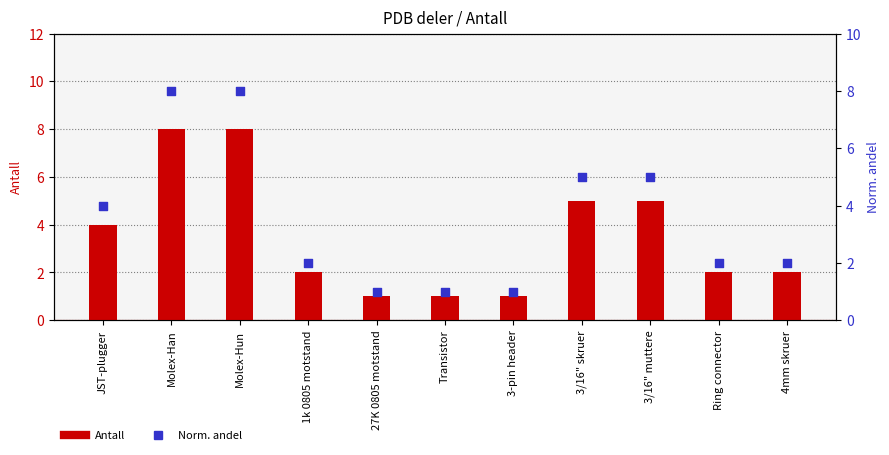

What is the total value across all series at 3/16" skruer?

10